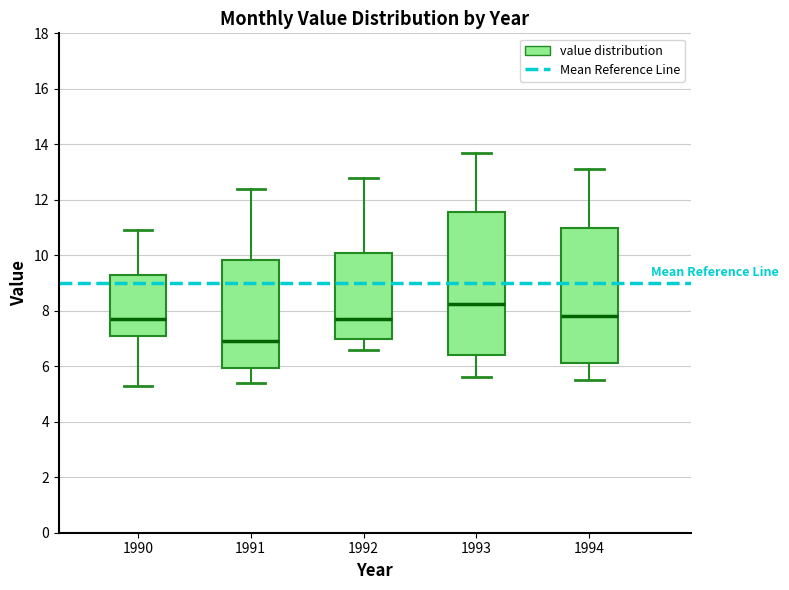

Which box is the tallest, from its lower edge to its upper edge?

1993